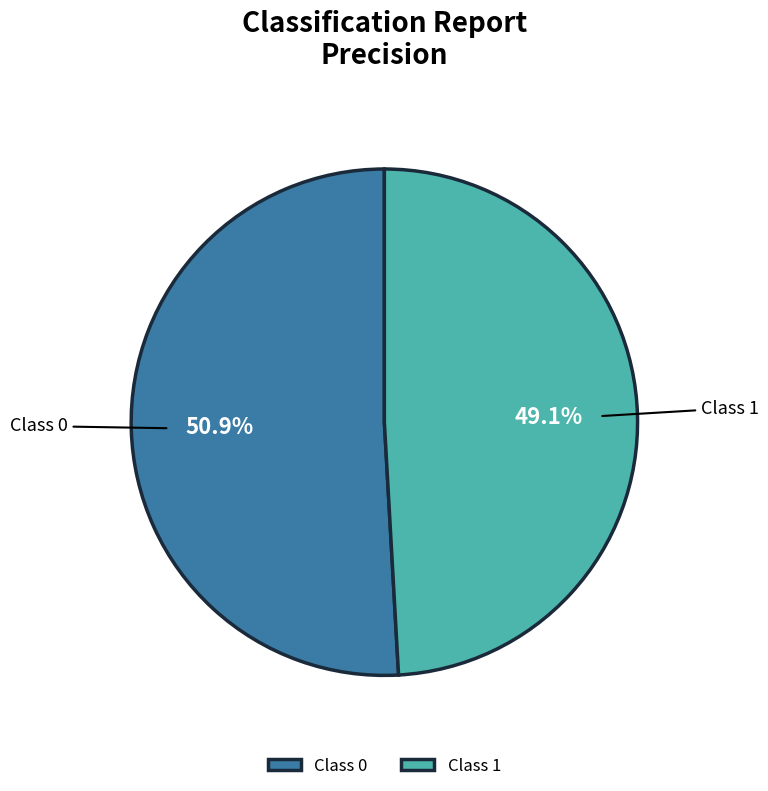

What percentage do Class 0 and Class 1 together represent?

100.0%